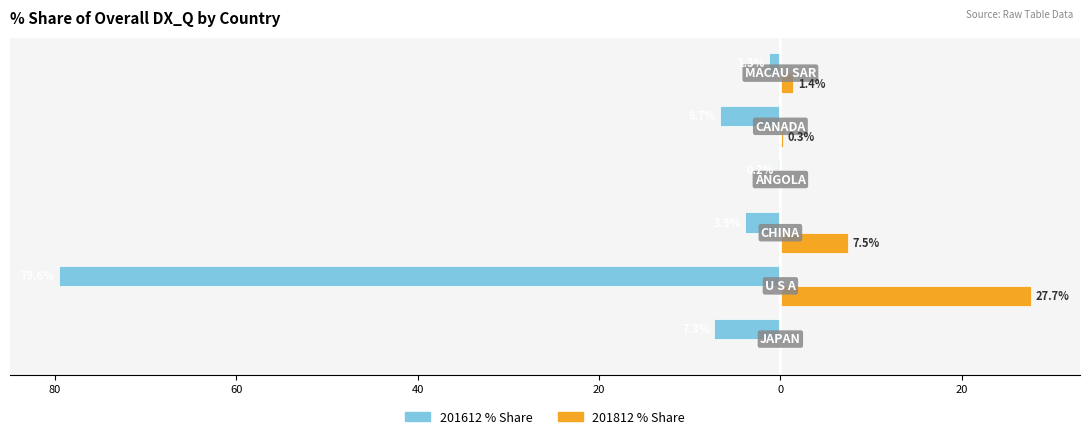

What are all the series names shown in the legend?

201612 % Share, 201812 % Share